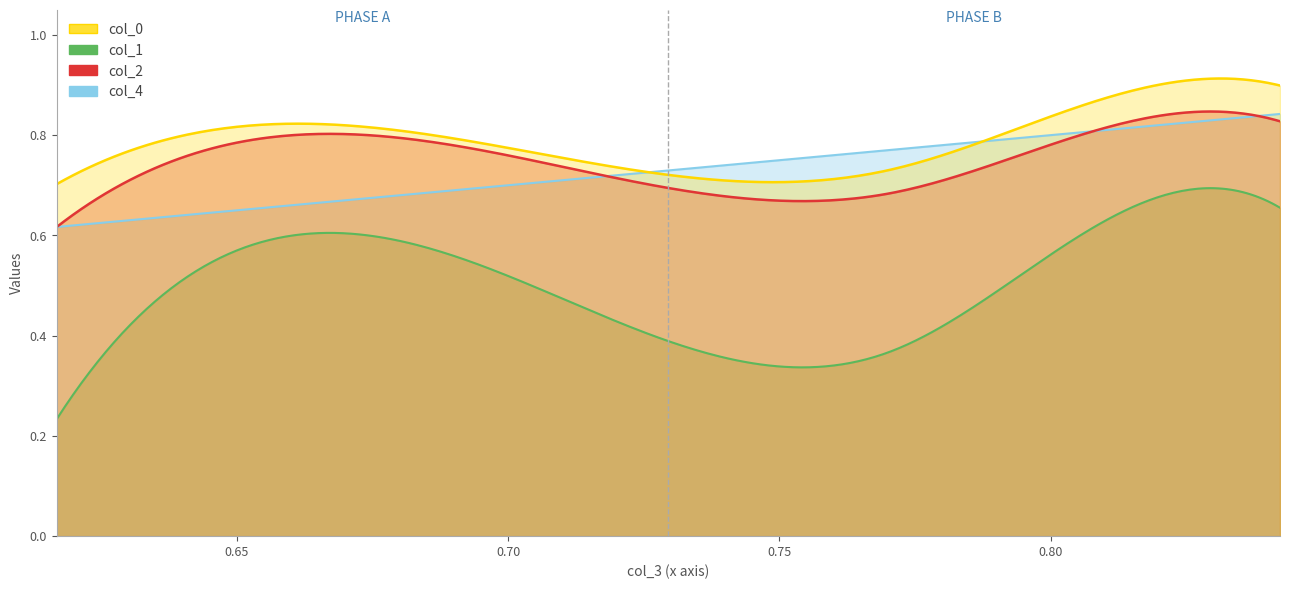

How many intersections are there between col_4 and col_0?

2